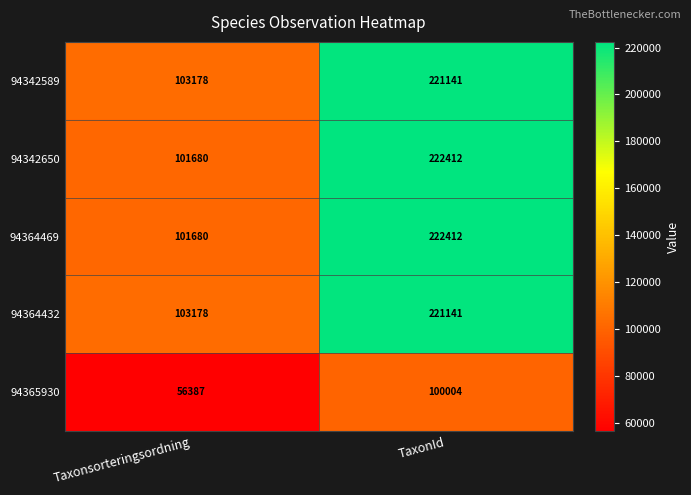

True or false: 94342589 has a value of 221141 at TaxonId.

True